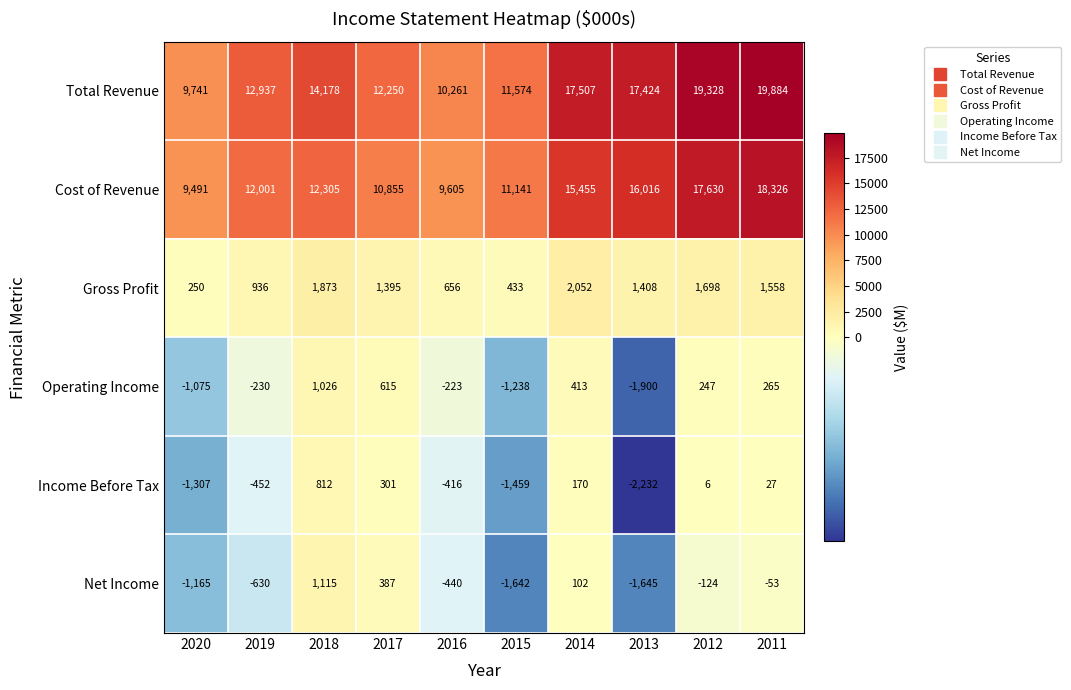

How many values in Net Income are above zero?

3